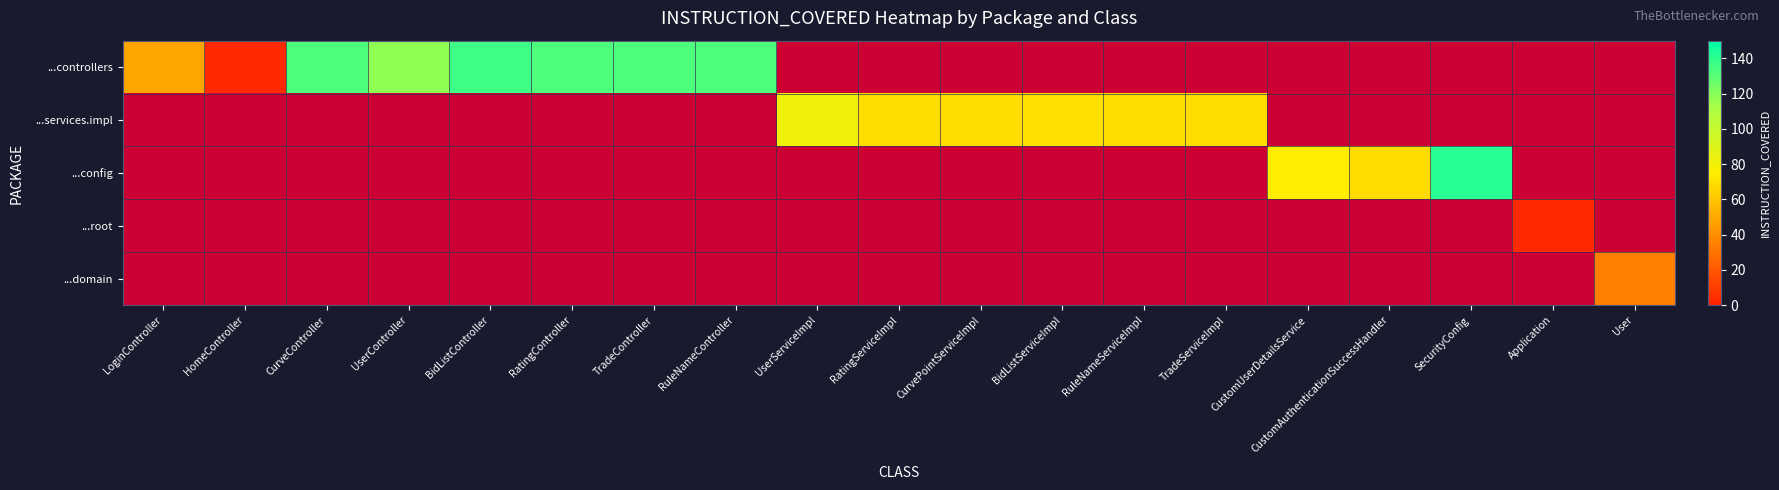

Where is ...config nearest to the value 70?

CustomAuthenticationSuccessHandler